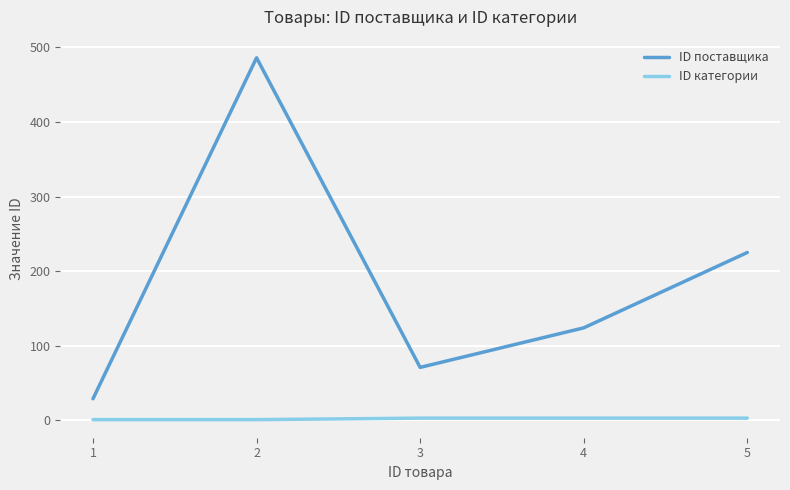

What is the spread (max minus min) of values at 3?

68